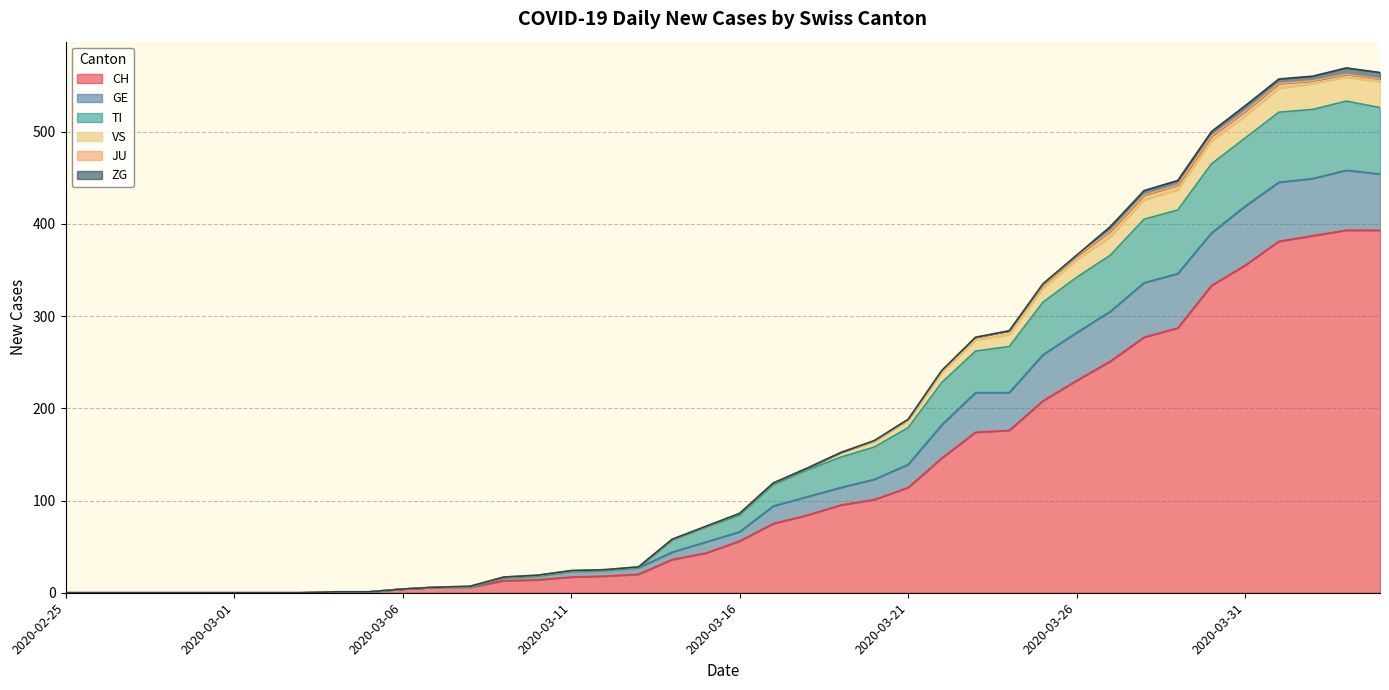

Does the chart have visible grid lines?

Yes